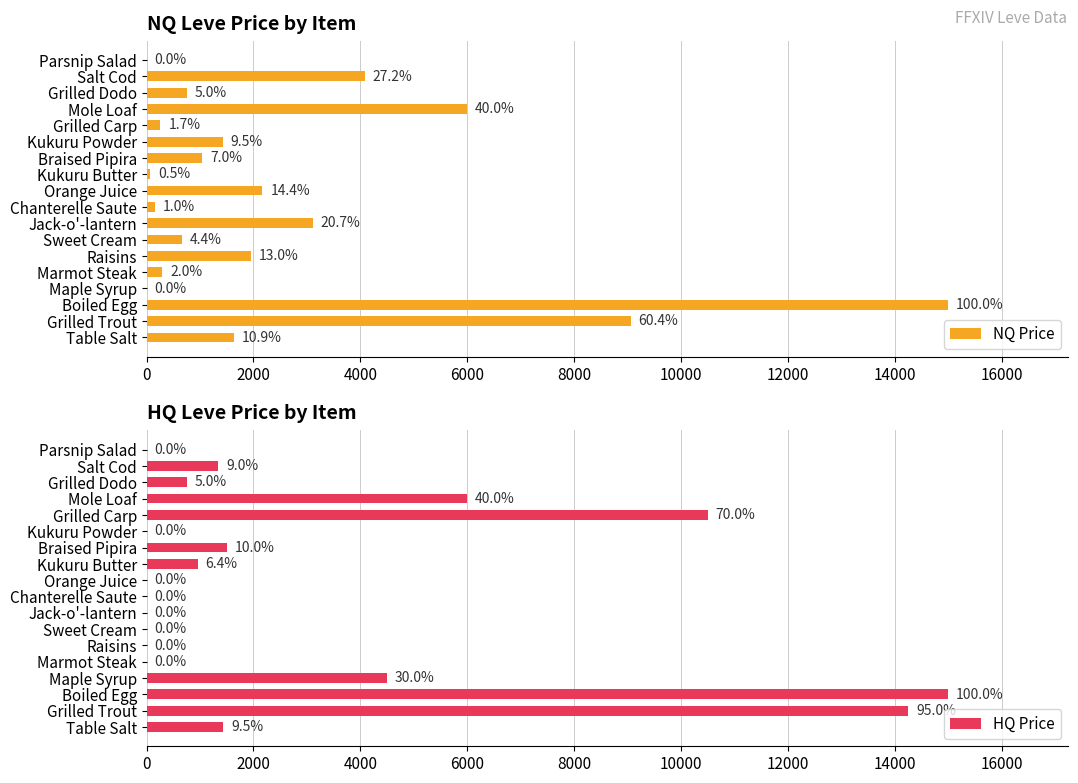

The NQ Price series shows 1994.2 at Kukuru Powder. True or false?

False